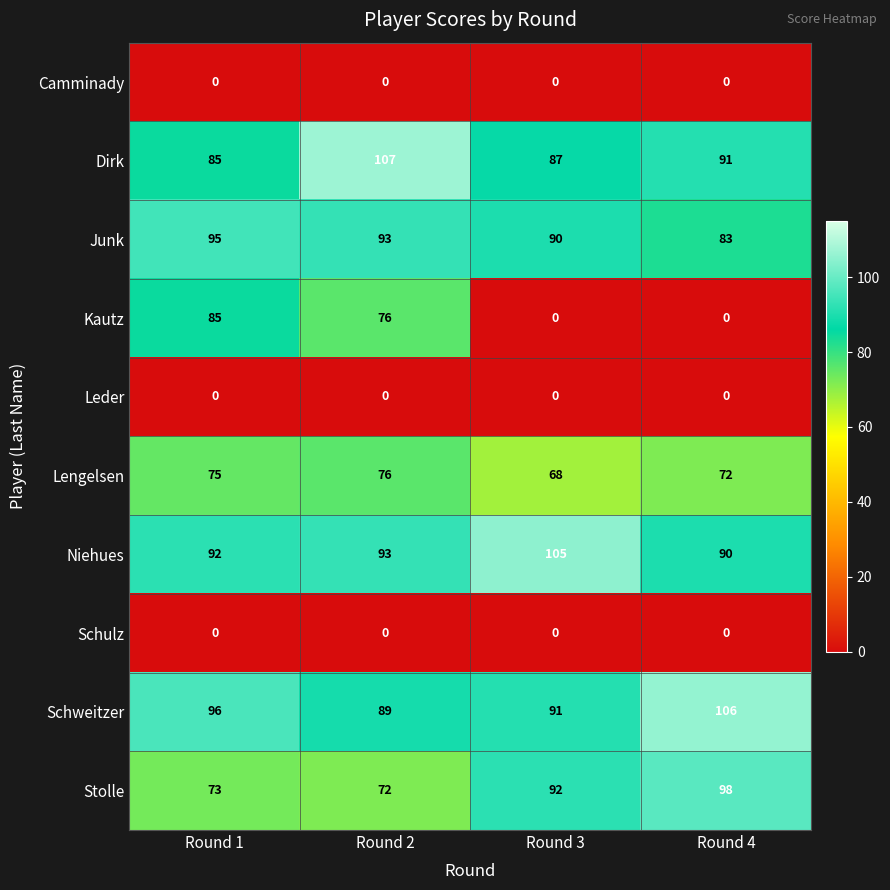

What is the total value across all series at Round 4?

540